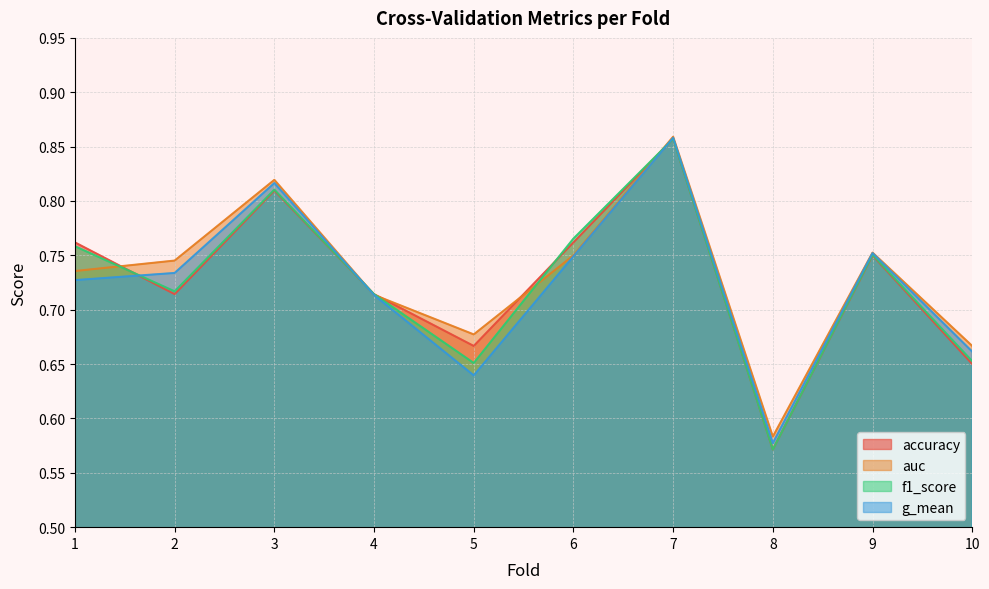

What is the value of the g_mean point at the 2nd from the left?

0.7